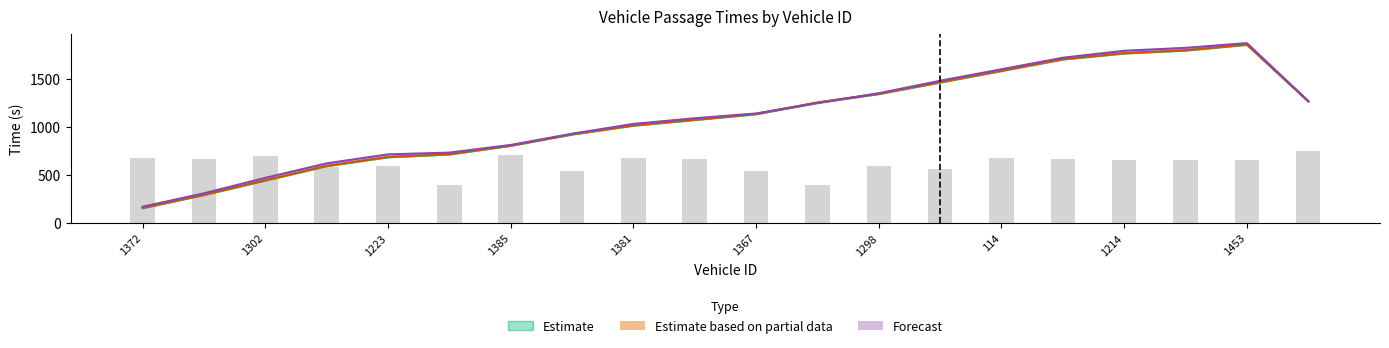

At how many categories does at least one series exceed 307?

19